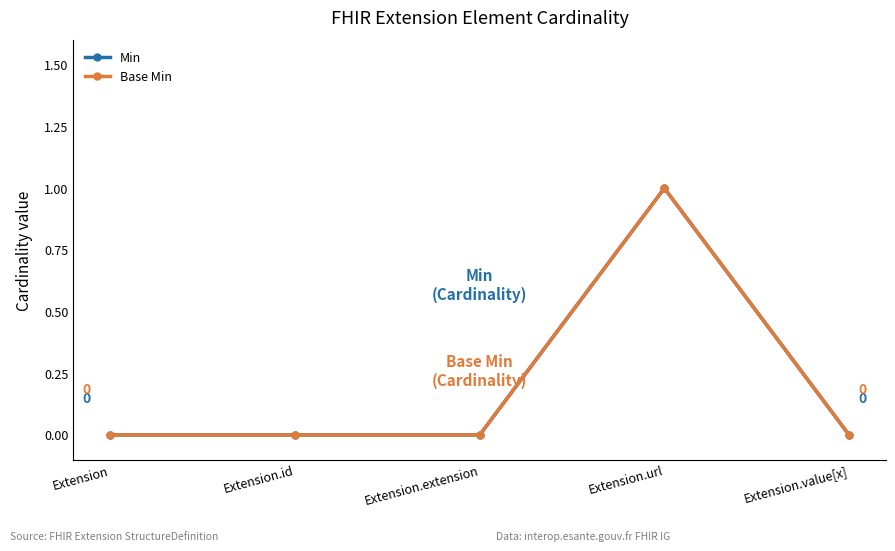

Does the chart have visible grid lines?

No